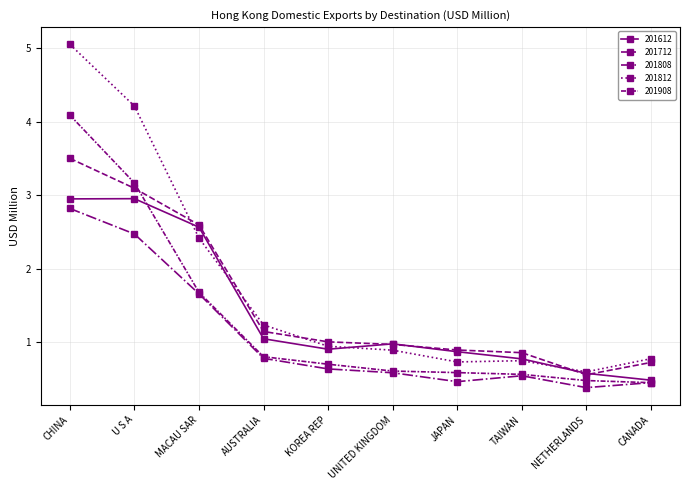

After their last crossing, which series has the higher values: 201612 or 201908?

201612